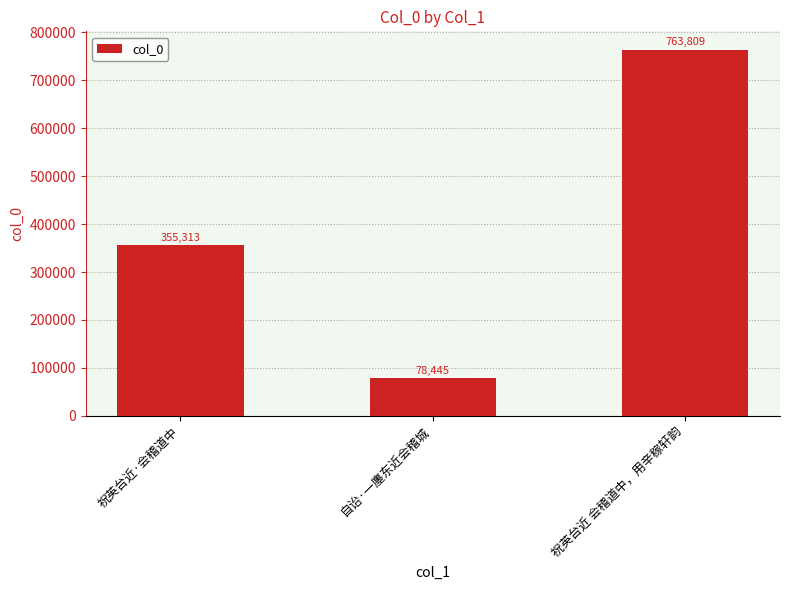

Between 自诒·一廛东近会稽城 and 祝英台近·会稽道中, which is larger?

祝英台近·会稽道中